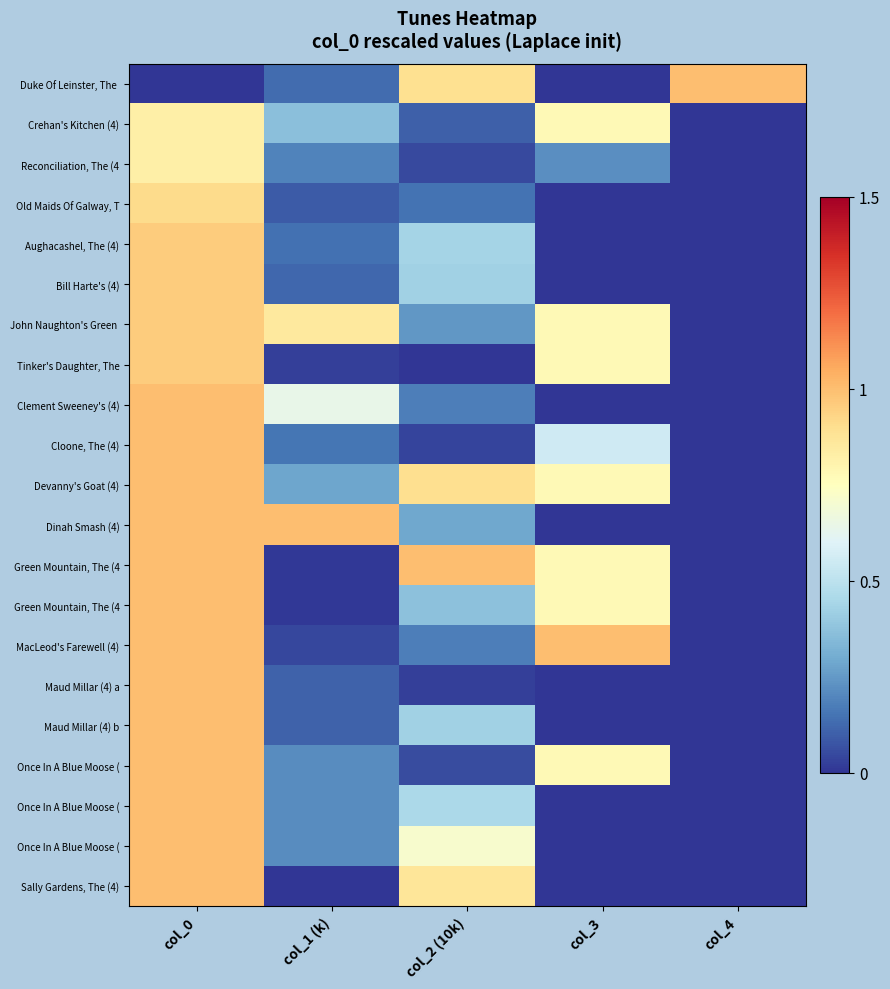

What is the maximum value shown in the chart?

1.0